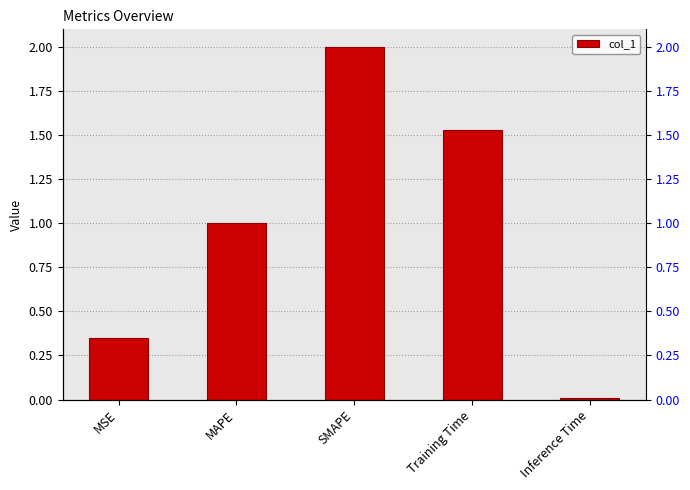

The value at MAPE is 1.7. True or false?

False